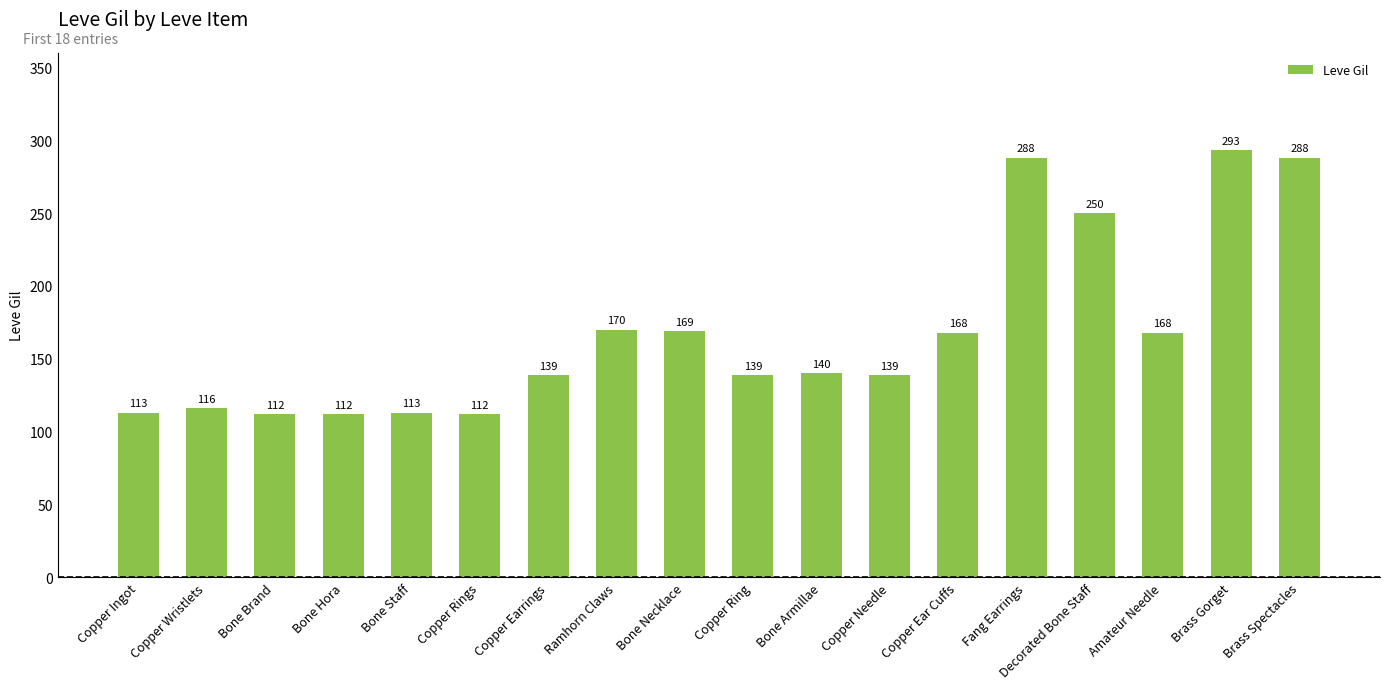

What is the change in value from Copper Ring to Brass Spectacles?

+149